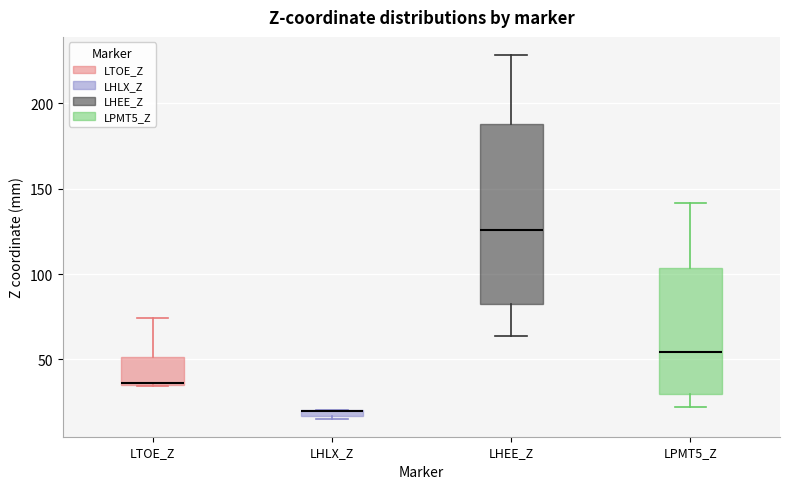

Where does the upper whisker of the box for LTOE_Z end on the y-axis? The values are not printed on the chart, so give them approximately, as read against the axis.

75